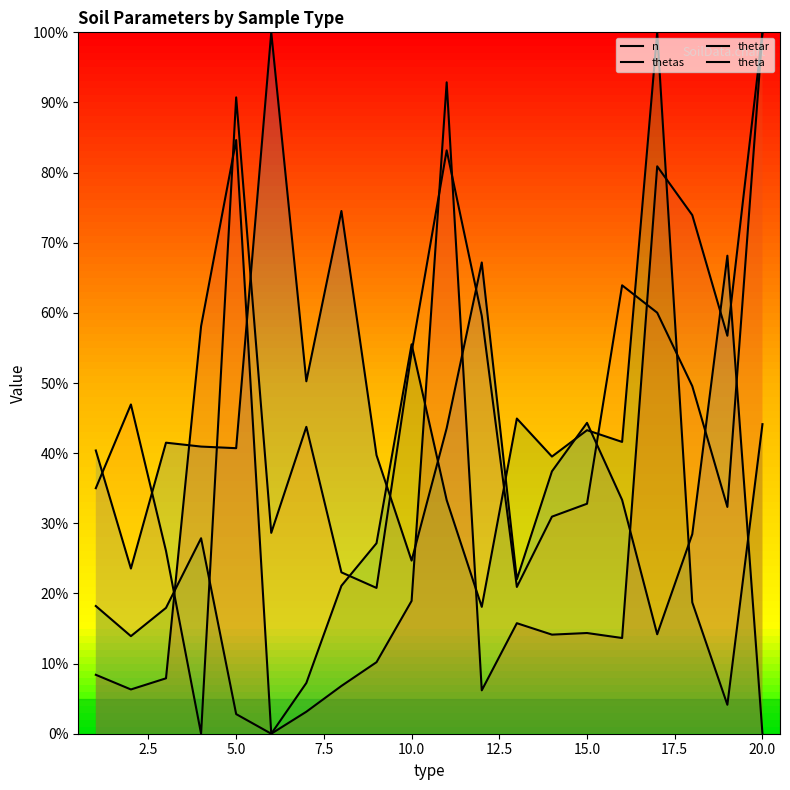

How many lines are shown in the chart?

4